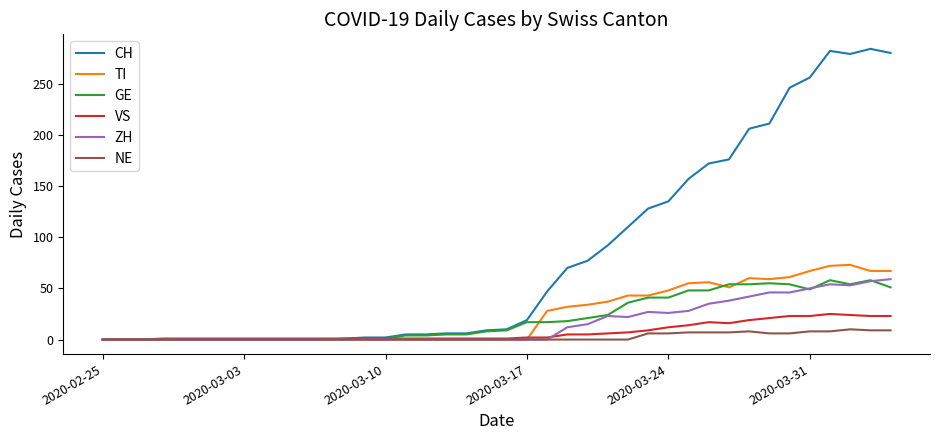

Which series has the widest spread of values?

CH